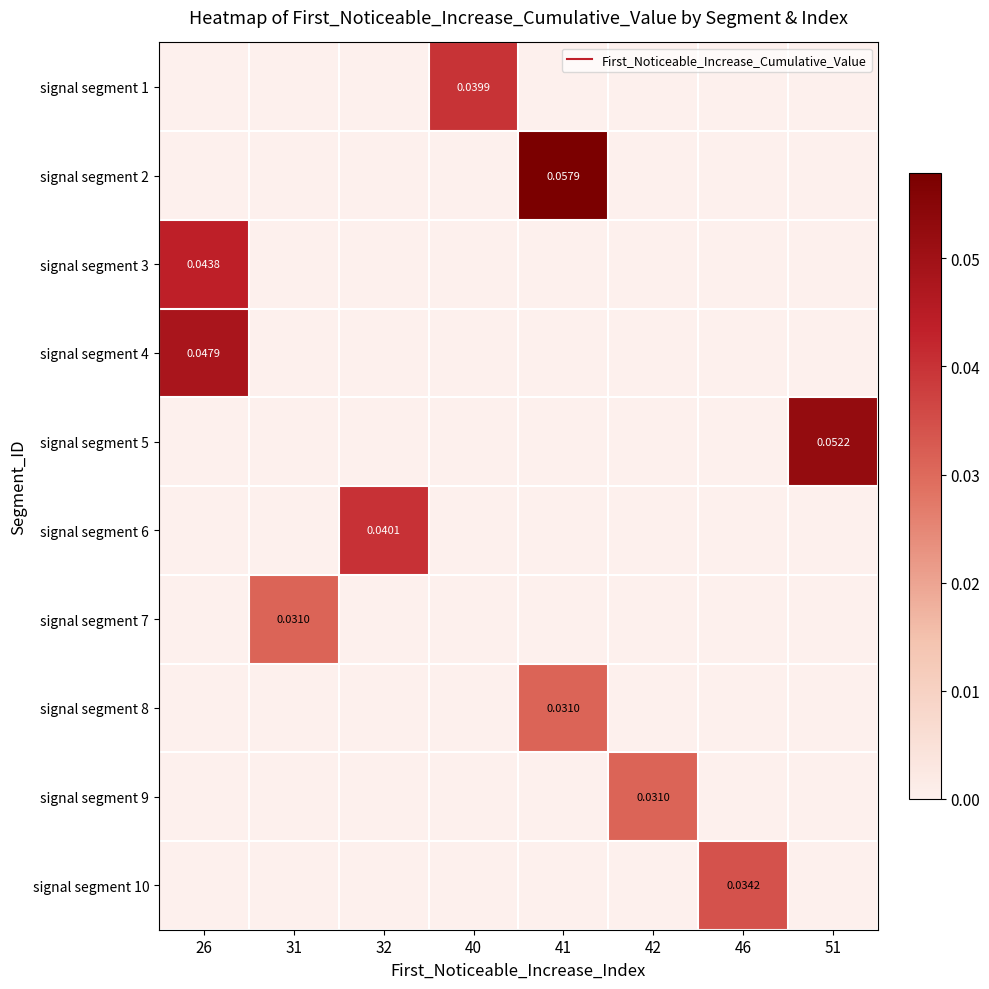

How many categories are shown in the chart?

8